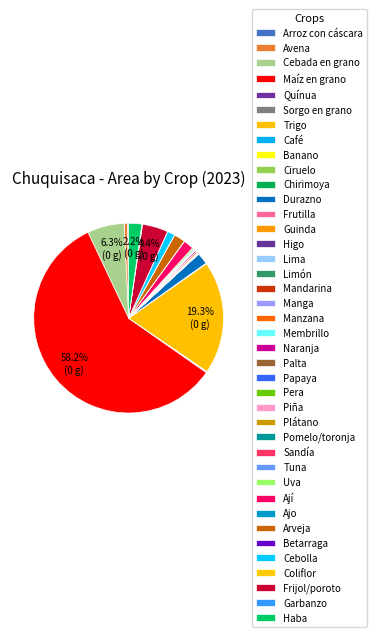

Combined, do Tuna and Lima account for over 50%?

No